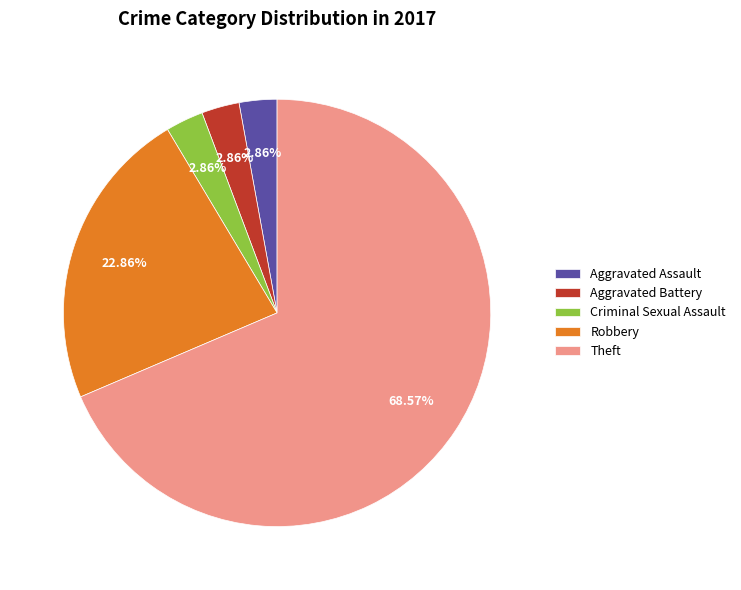

Is there any slice that represents more than half of the pie?

Yes